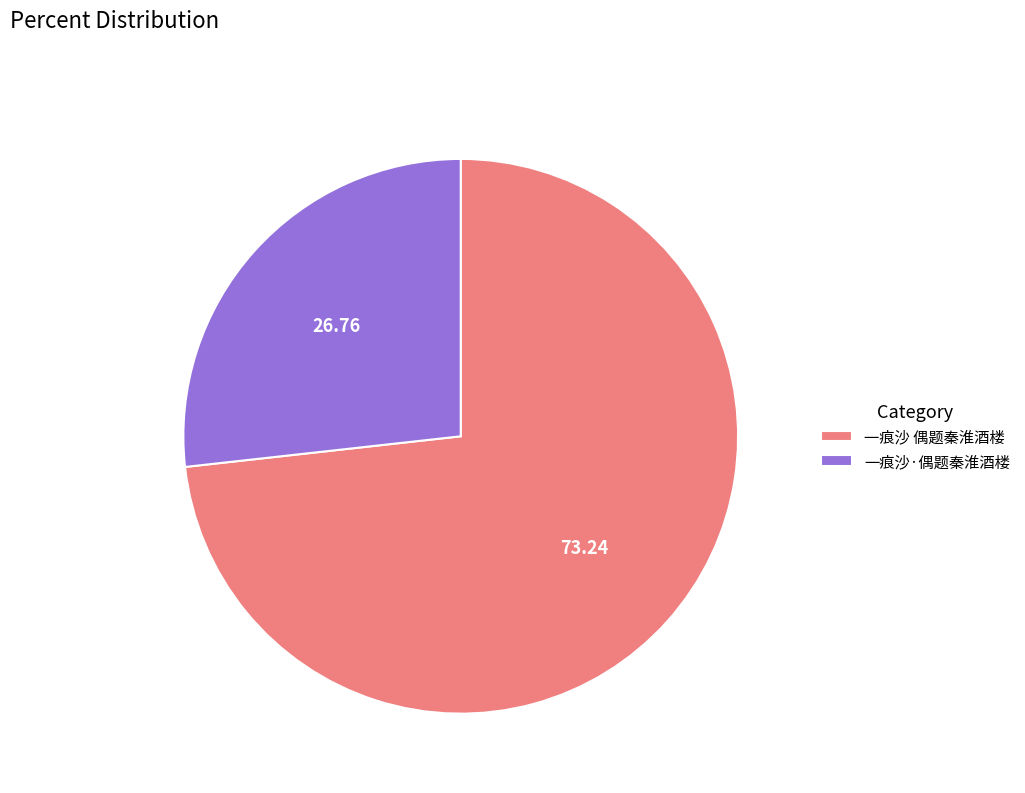

Combined, do 一痕沙 偶题秦淮酒楼 and 一痕沙·偶题秦淮酒楼 account for over 50%?

Yes